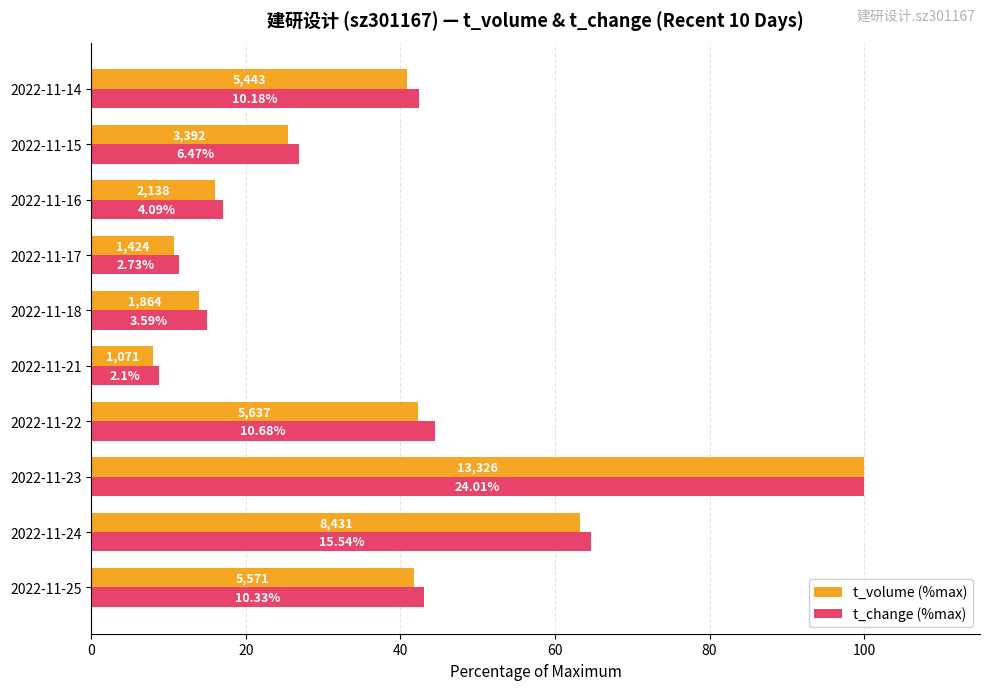

What position from the right is 100?

5